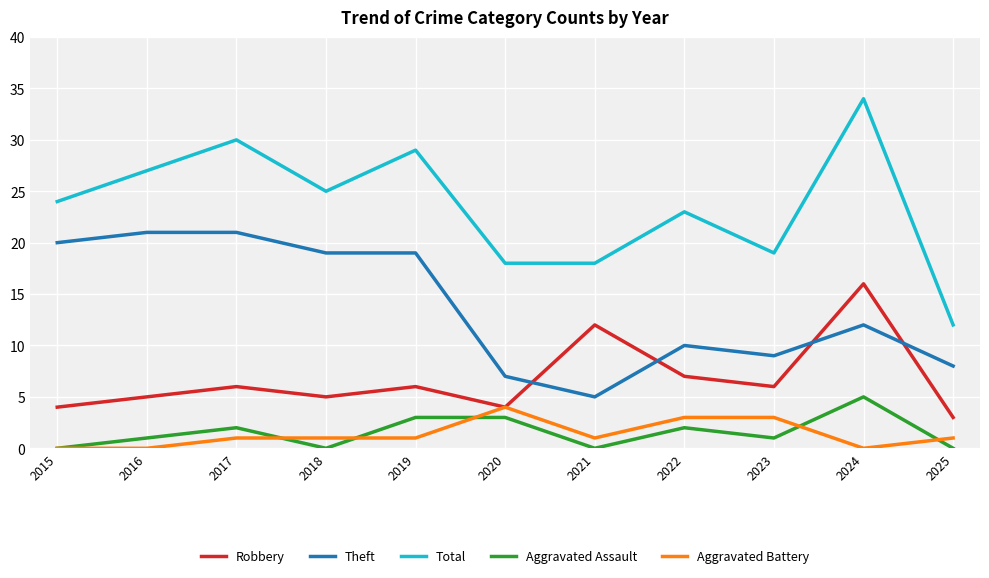

What is the difference between the maximum and second lowest values in the Robbery series?

12